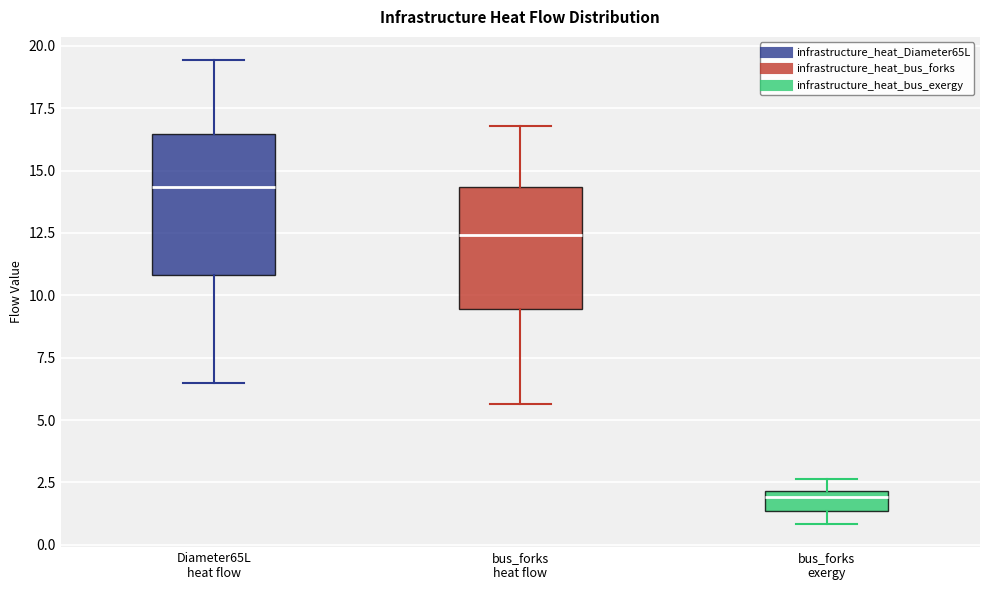

Which box is the tallest, from its lower edge to its upper edge?

Diameter65L heat flow